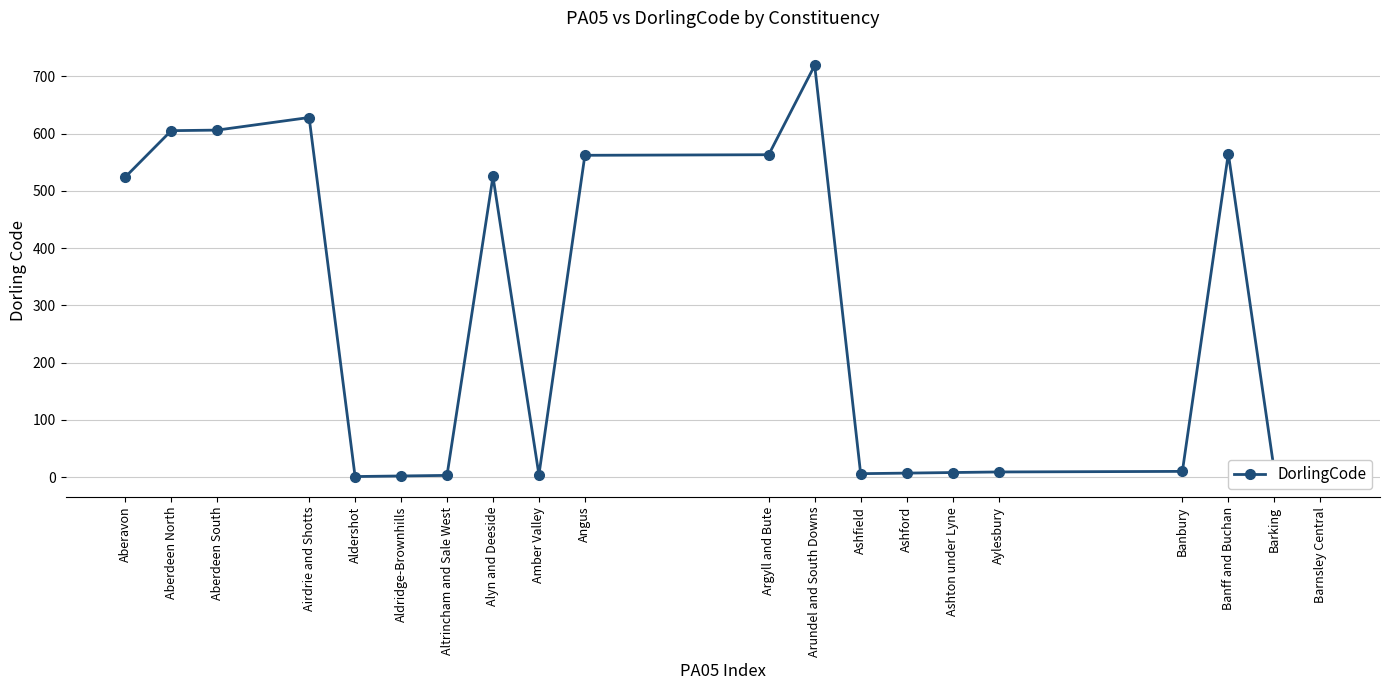

What is the sum of all values?

5370